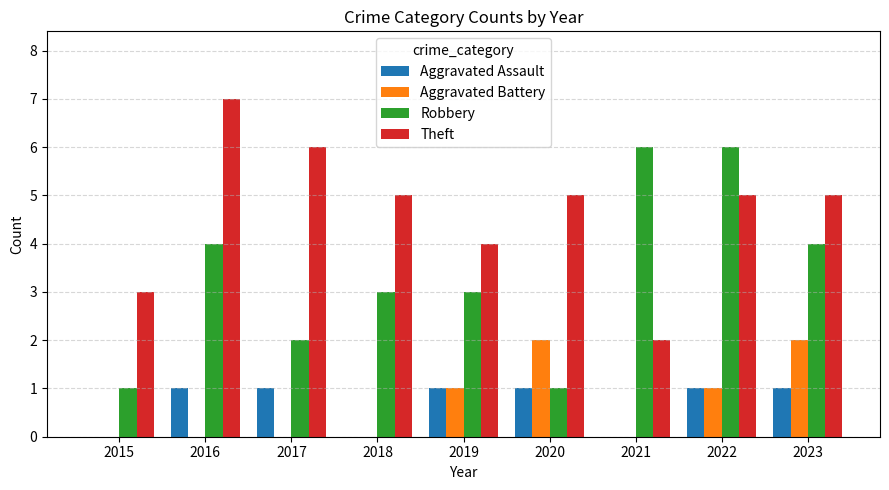

What is the spread (max minus min) of values at 2015?

3